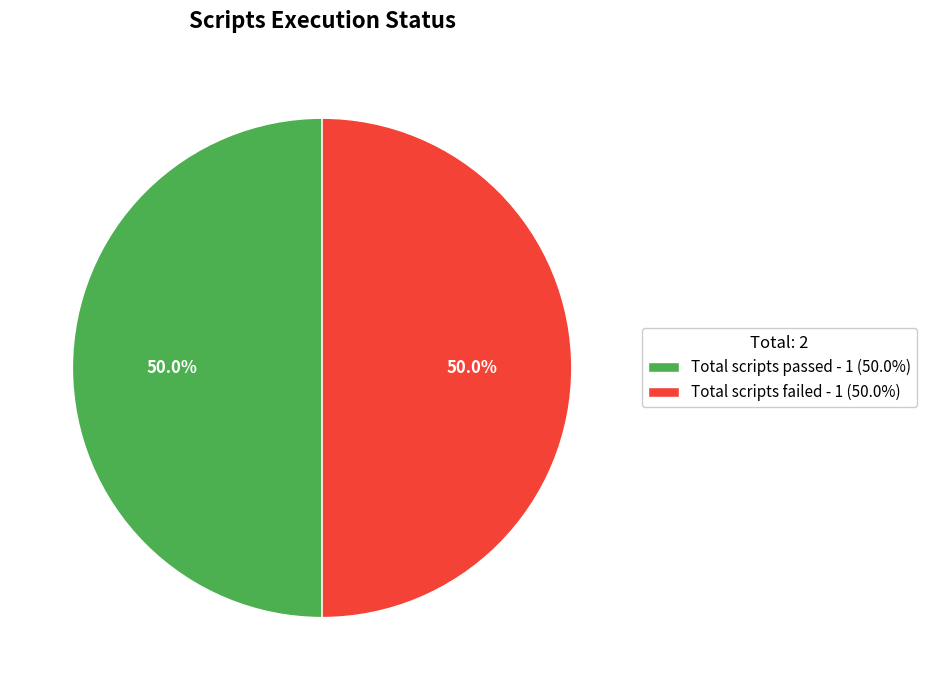

Combined, what portion of the pie is Total scripts failed - 1 (50.0%) and Total scripts passed - 1 (50.0%)?

100.0%